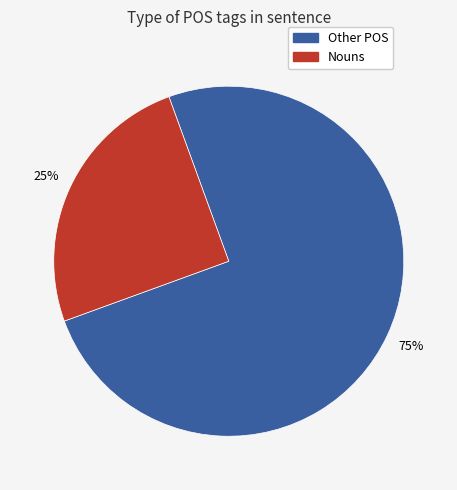

To the nearest percent, what is the average slice percentage?

50%